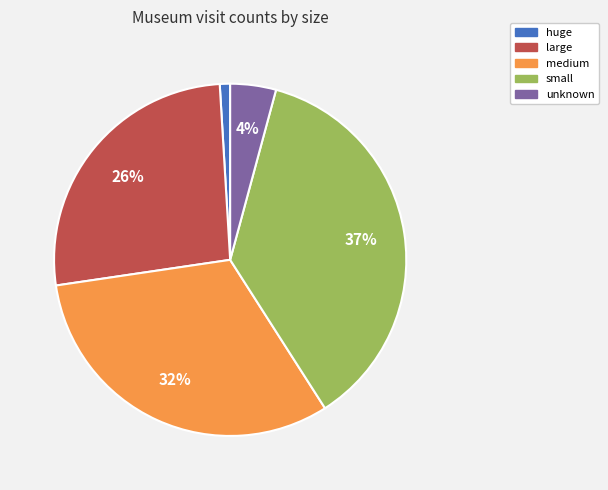

Is there a majority slice in this chart?

No